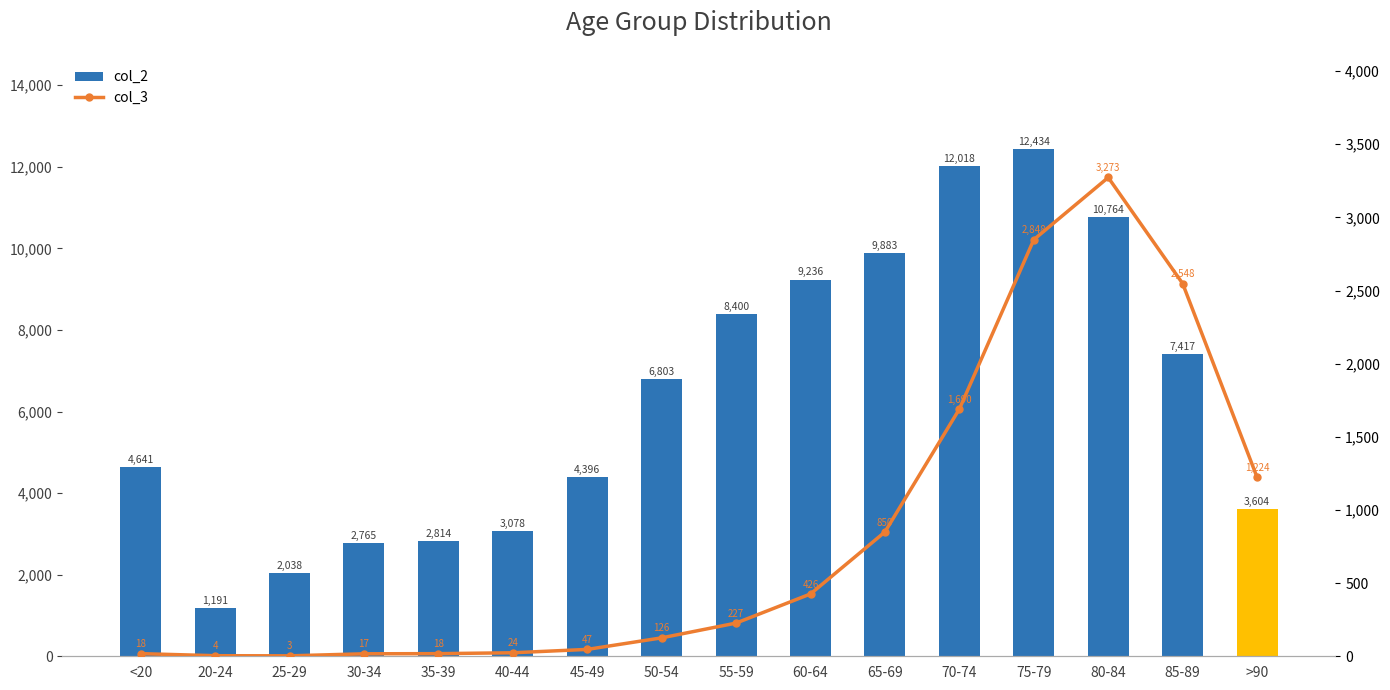

At which label is col_2 closest to 6812?

50-54